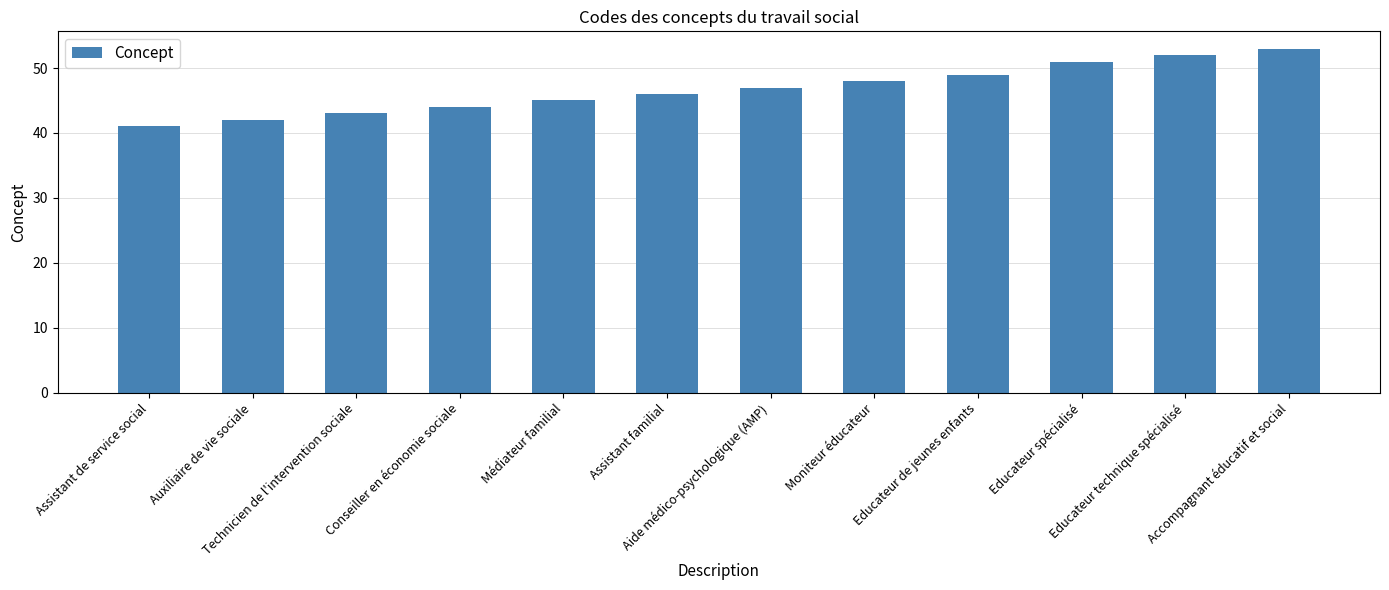

How many values are below 47?

6